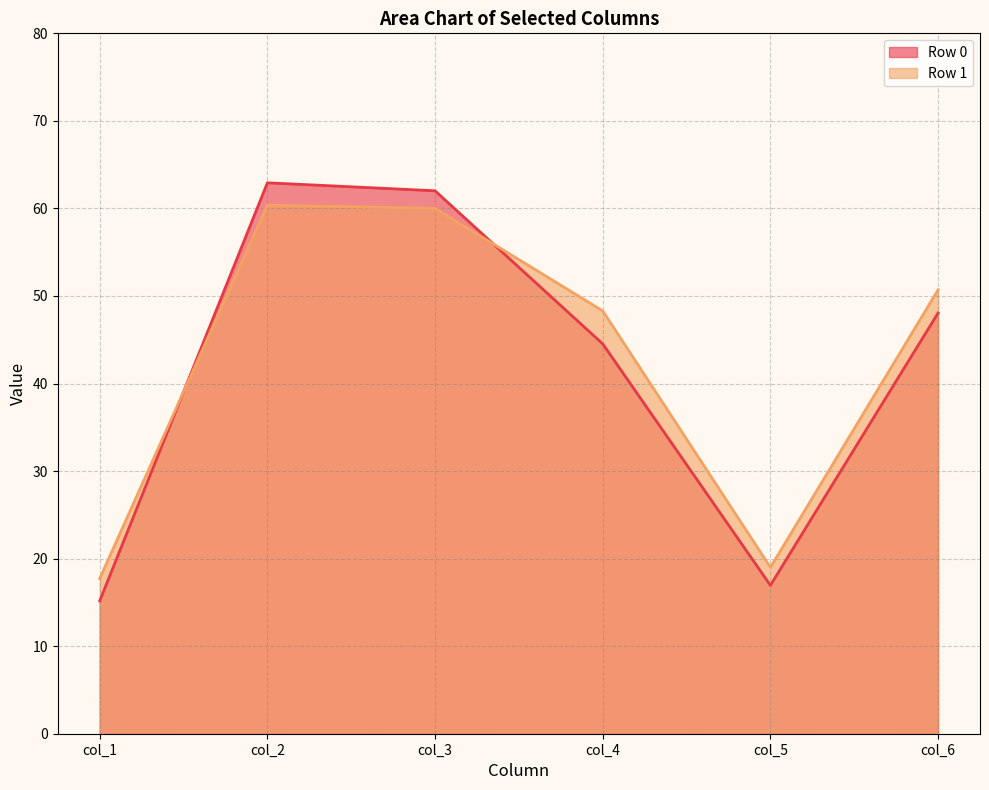

What is the sum of all col_6 values?

98.8